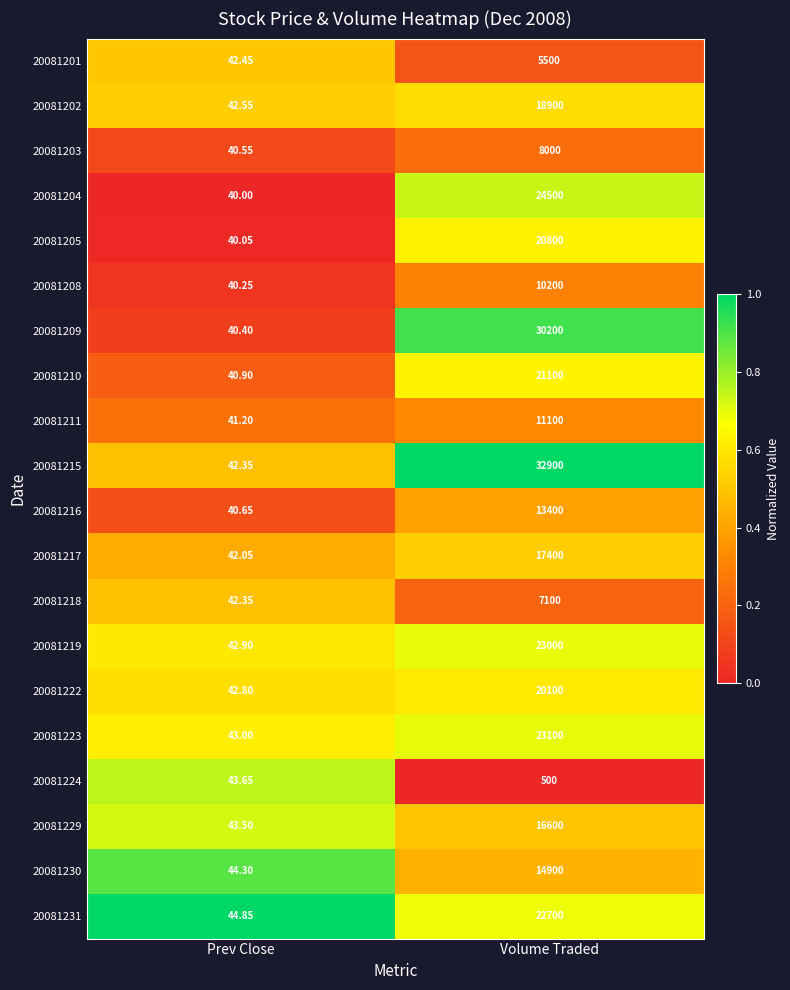

Is the value of 20081204 at Prev Close greater than the value of 20081208 at Volume Traded?

No